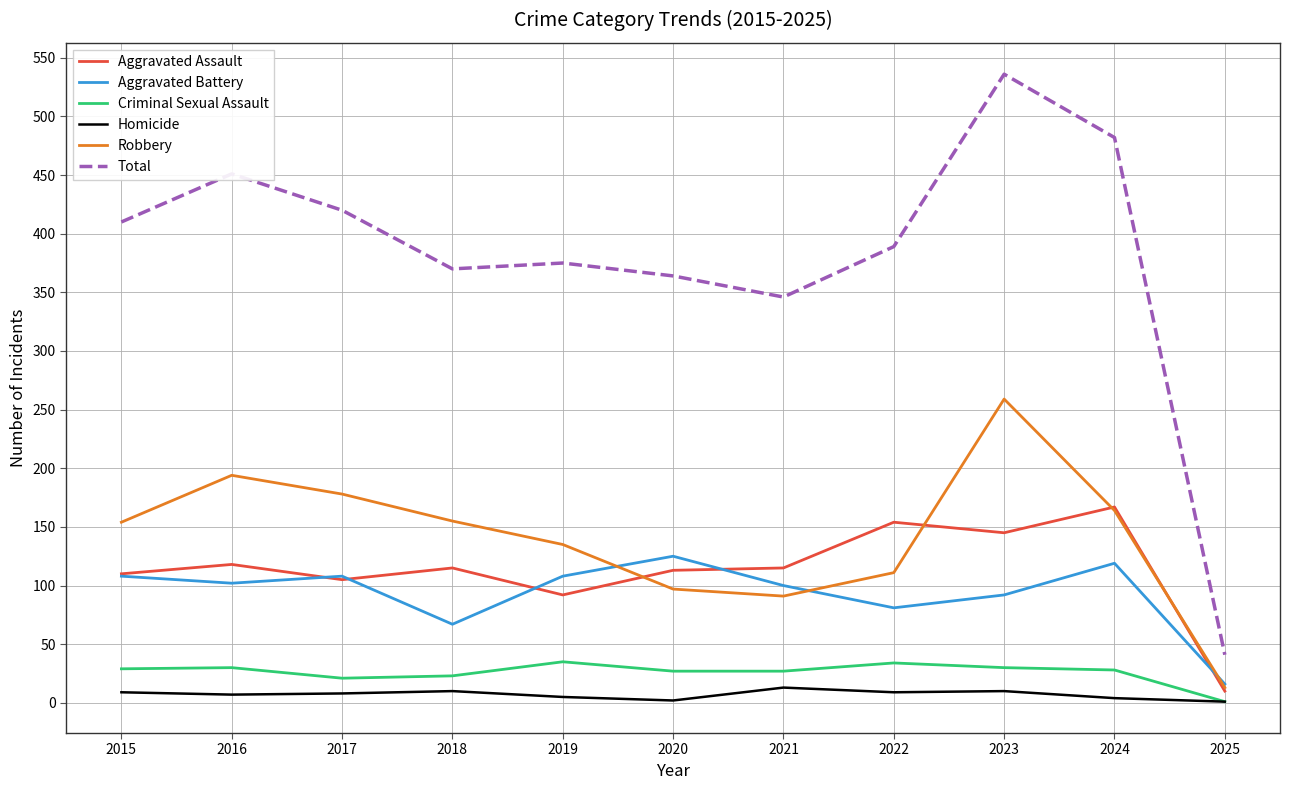

Rank the series at 2023 from lowest to highest value.

Homicide, Criminal Sexual Assault, Aggravated Battery, Aggravated Assault, Robbery, Total